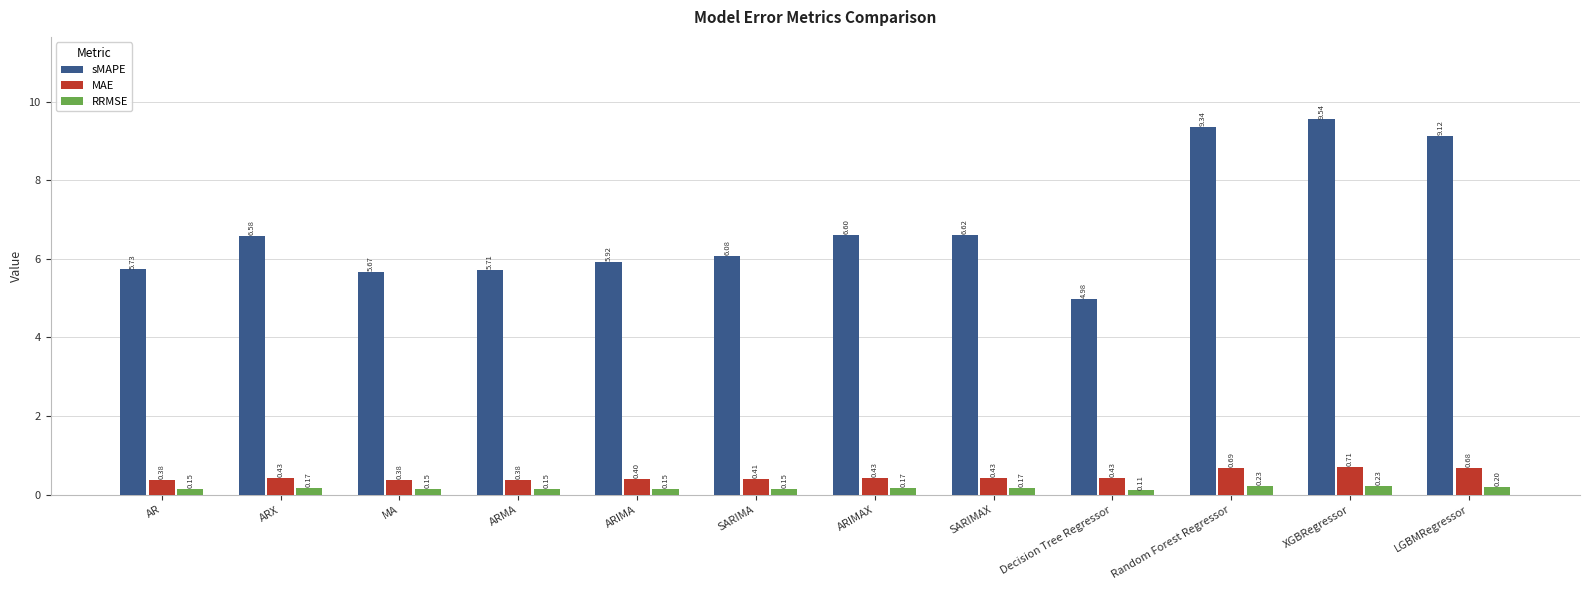

How many categories are shown in the chart?

12